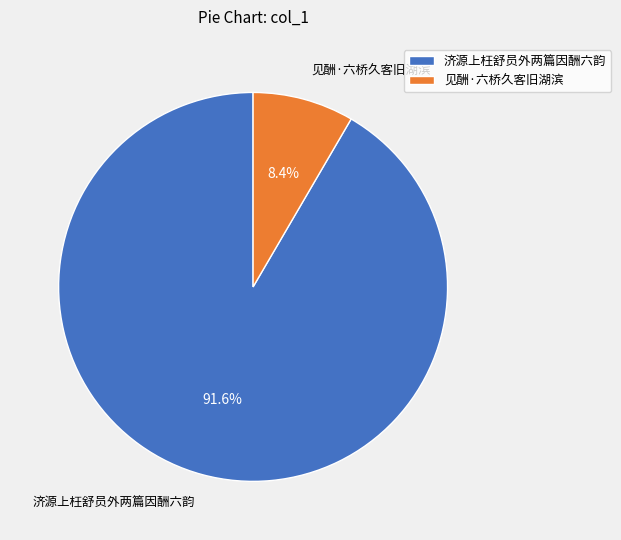

Approximately how many times larger is the value at 见酬·六桥久客旧湖滨 compared to 济源上枉舒员外两篇因酬六韵?

0.1